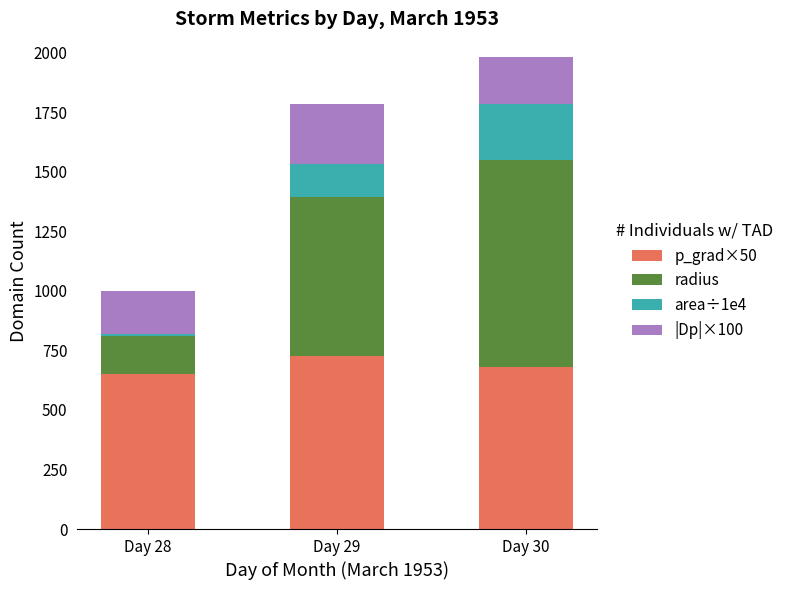

What is the total value across all series at Day 30?

1981.6